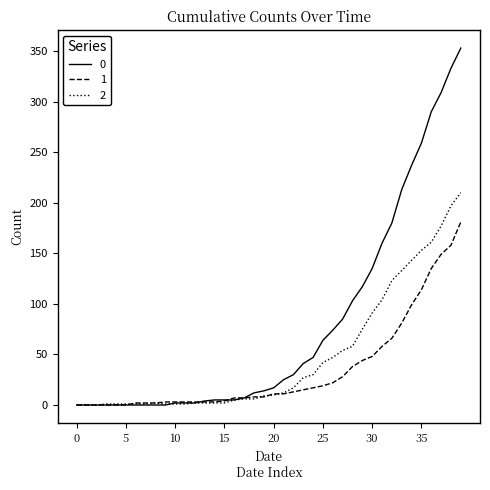

List the series in order of their peak value, lowest first.

1, 2, 0